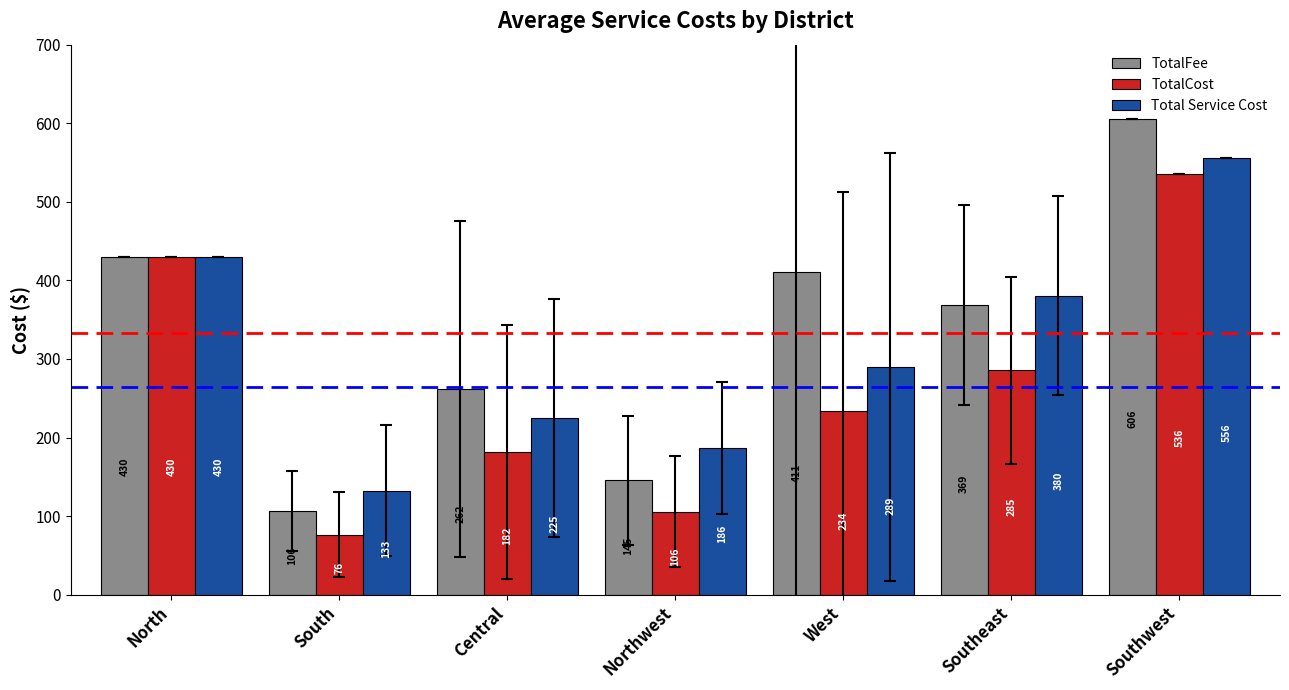

What is the difference between the highest and lowest values at Southeast?

95.0